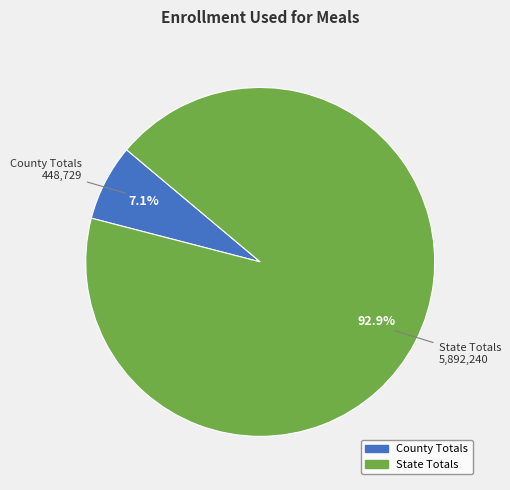

Count the number of slices in the pie.

2